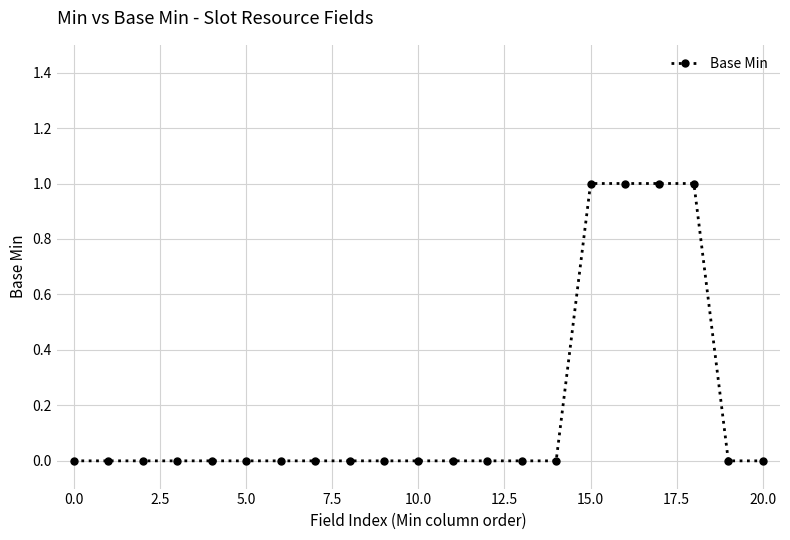

What is the sum of all values?

4